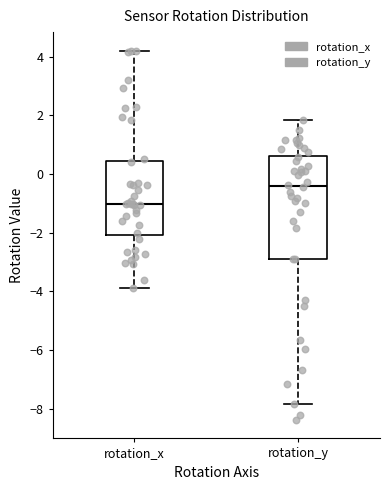

Reading left to right, read every box against the y-axis: the position of its median line, the range the box covers, and the ends of its whiskers. The values are not printed on the chart, so give them approximately, as read against the axis.

rotation_x: median -1.0, box -2.0 to 0.4, whiskers -3.8 to 4.2
rotation_y: median -0.4, box -3.0 to 0.6, whiskers -7.8 to 1.8